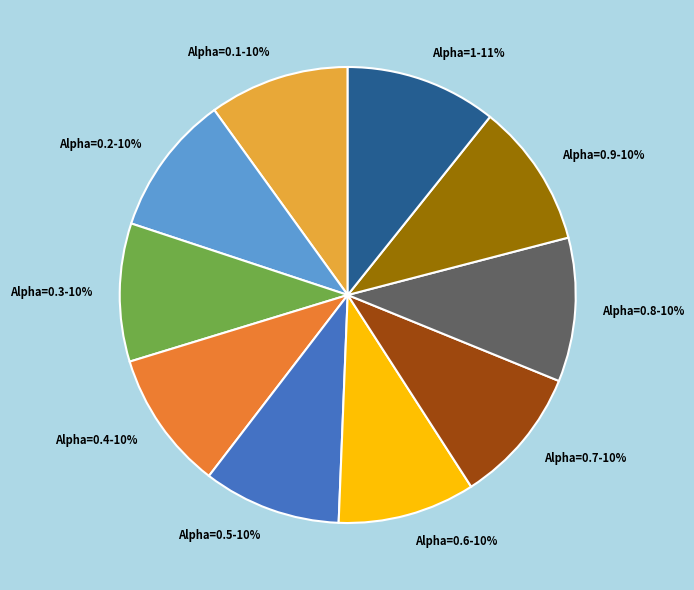

Which category has the biggest portion of the pie?

Alpha=1